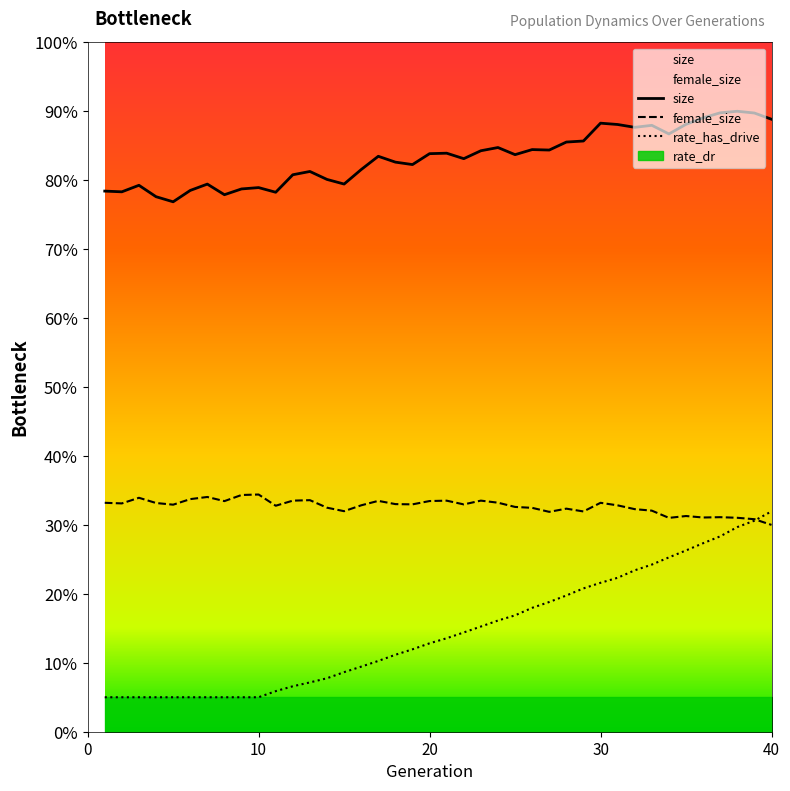

At how many categories does at least one series exceed 0?

40